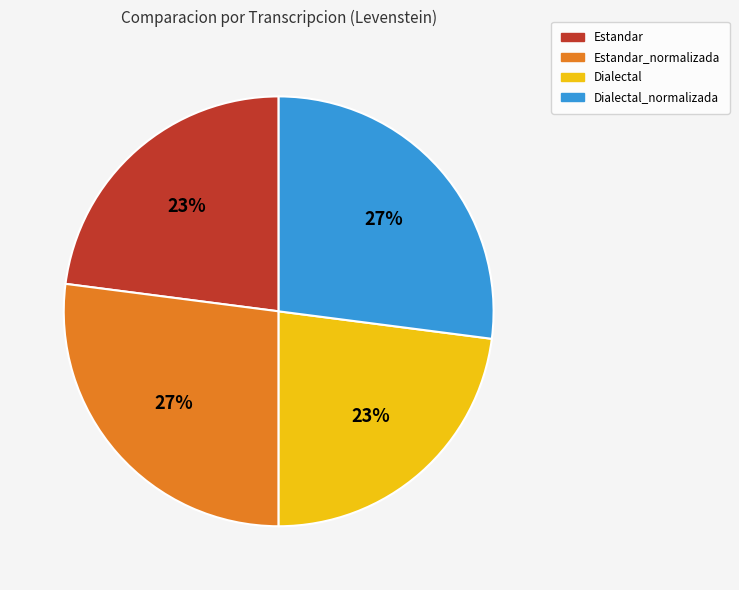

Does any single category account for the majority?

No